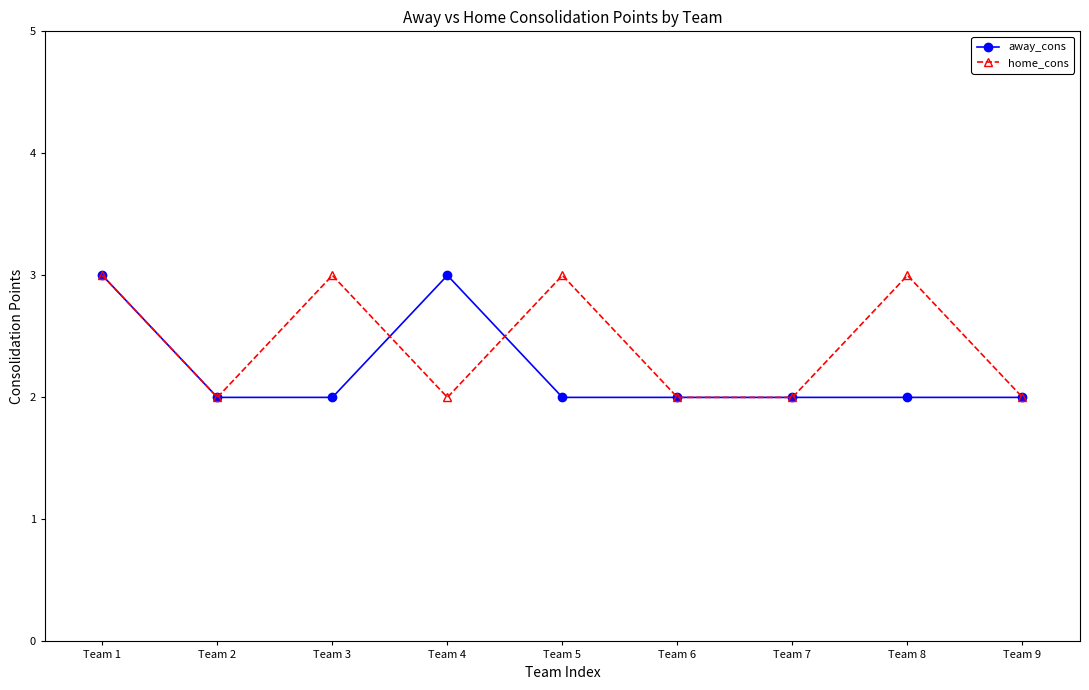

True or false: home_cons has more than 0 interior local peaks.

True